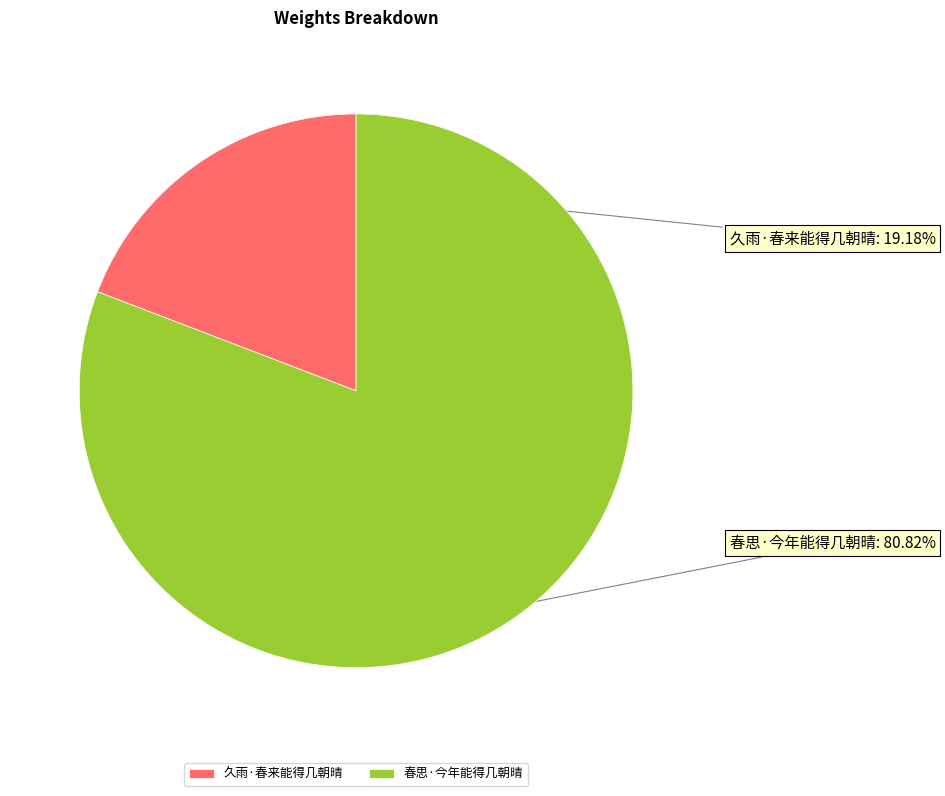

What percentage is NOT represented by 久雨·春来能得几朝晴?

80.8%